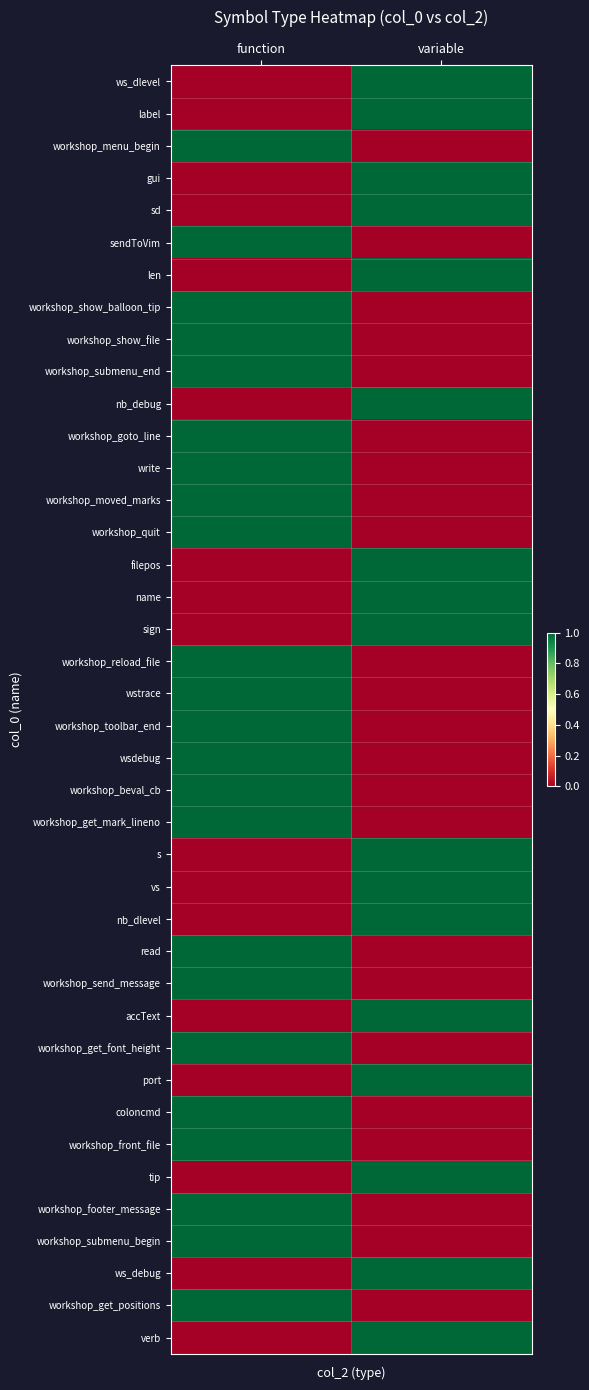

At which category does the chart reach its peak across all series?

variable